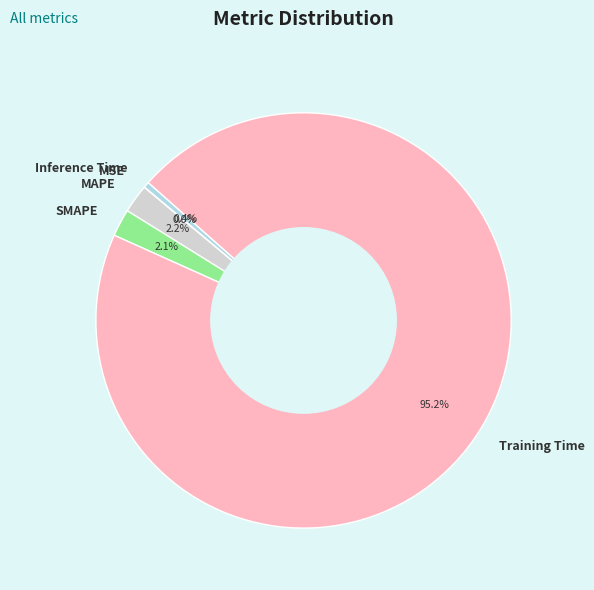

Is there a majority slice in this chart?

Yes